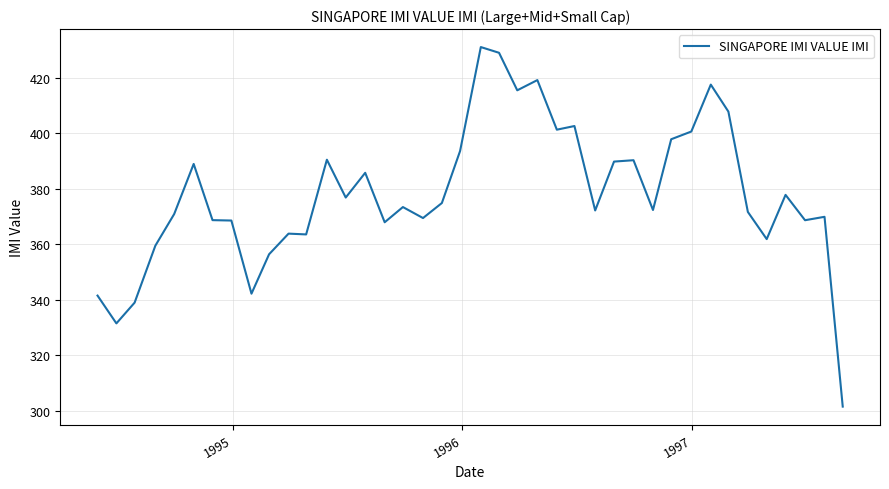

What is the minimum value shown in the chart?

301.4